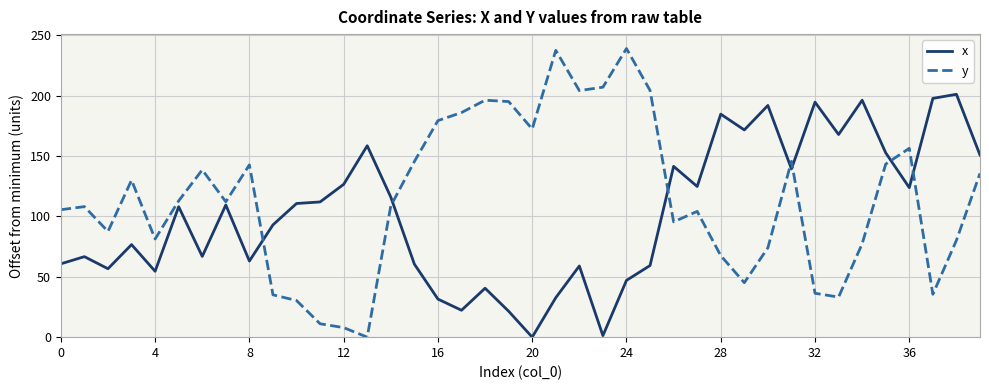

In x, how many points are higher than both neighbors (excluding endpoints)?

13